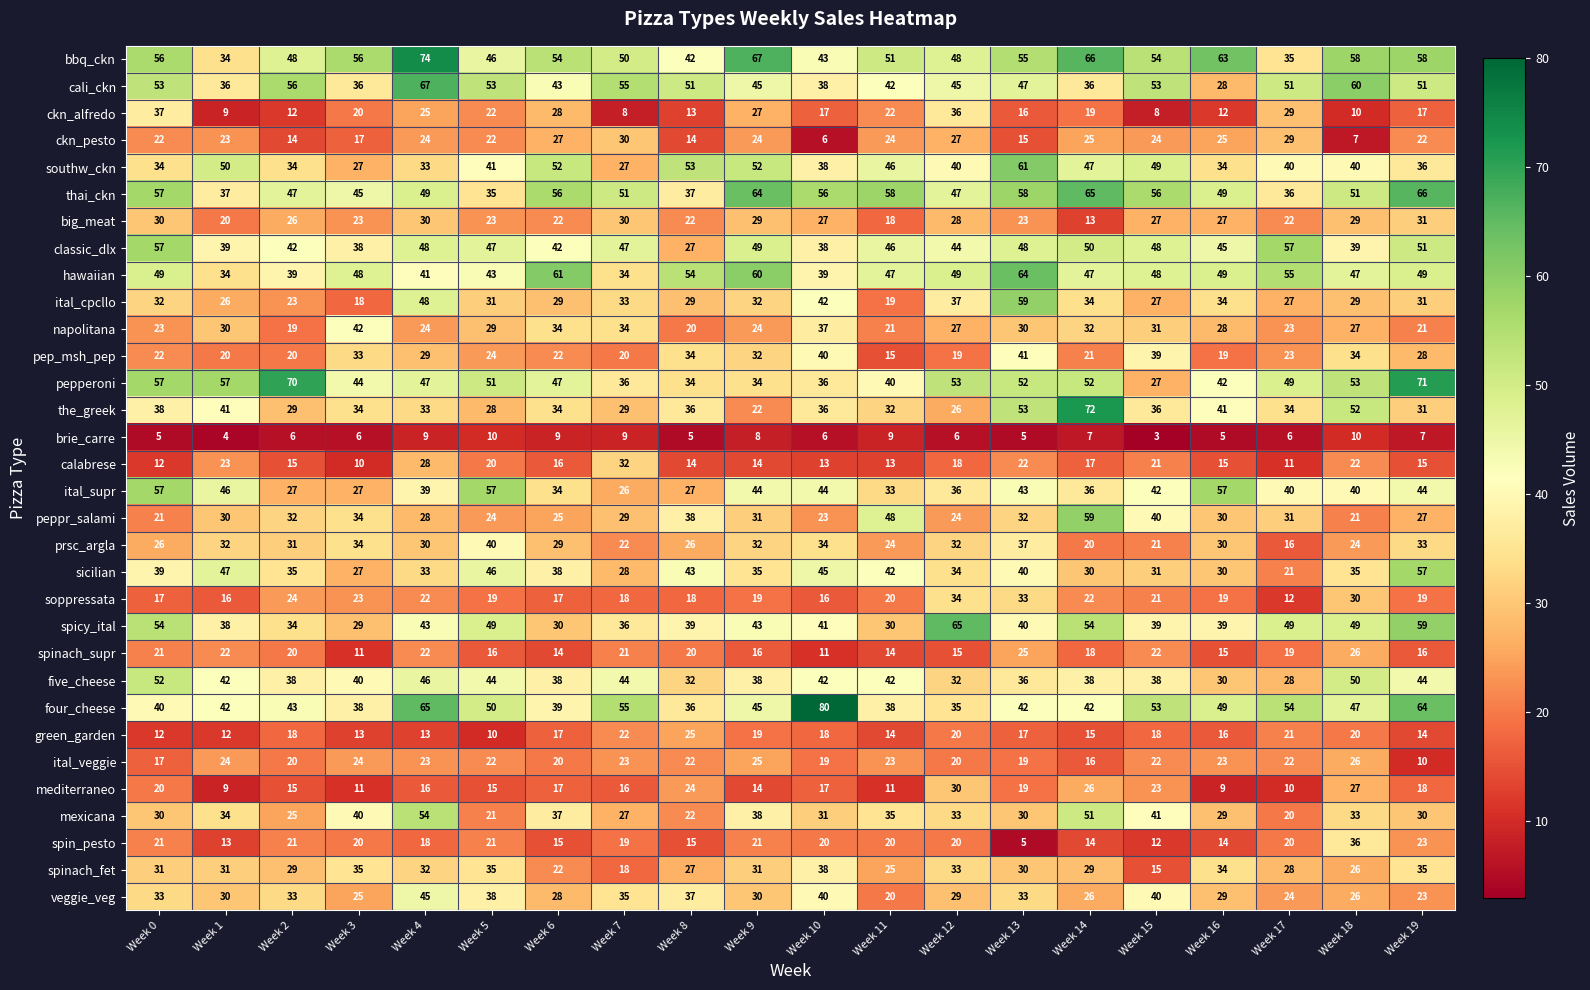

Which series has the widest spread of values?

the_greek